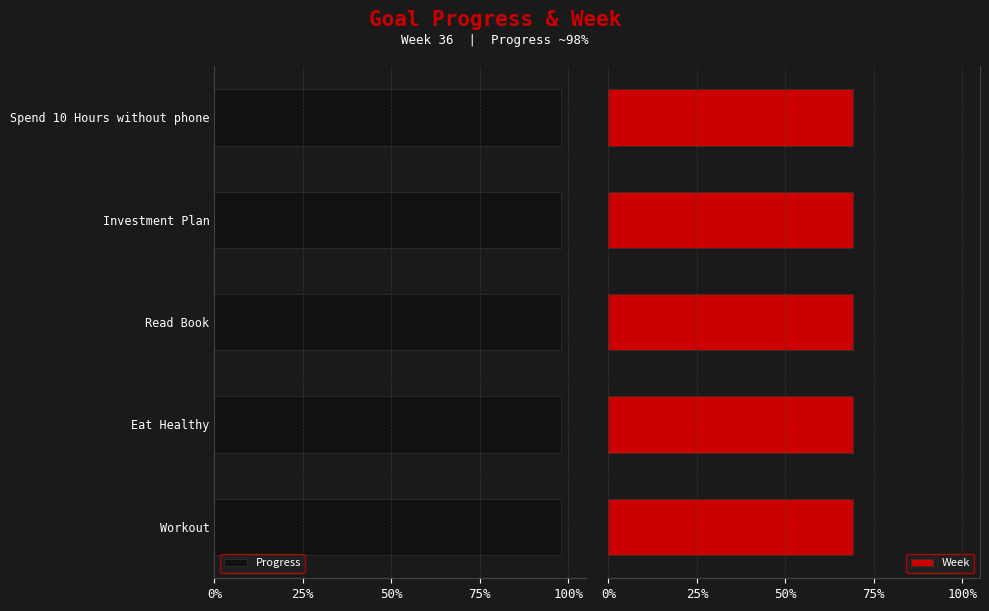

Reading right to left, transcribe all the data shown in this chart.

Progress: Spend 10 Hours without phone=1.0	Investment Plan=1.0	Read Book=1.0	Eat Healthy=1.0	Workout=1.0
Week: Spend 10 Hours without phone=36.0	Investment Plan=36.0	Read Book=36.0	Eat Healthy=36.0	Workout=36.0